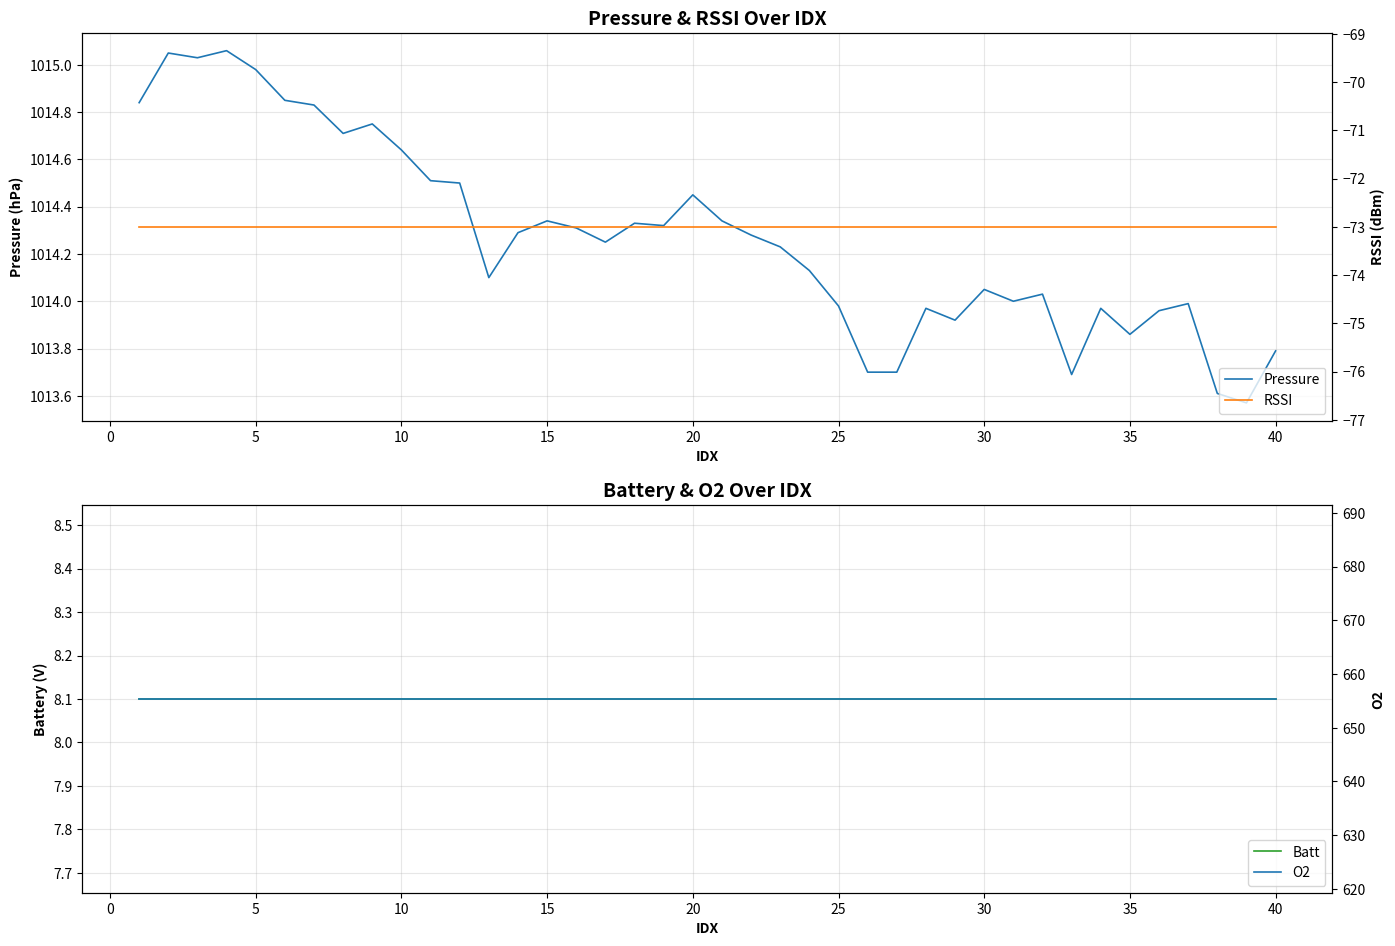

The O2 series shows 352.4 at 17. True or false?

False